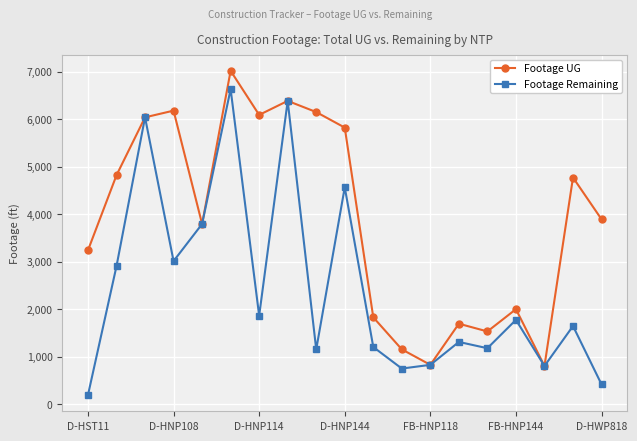

How many lines are shown in the chart?

2